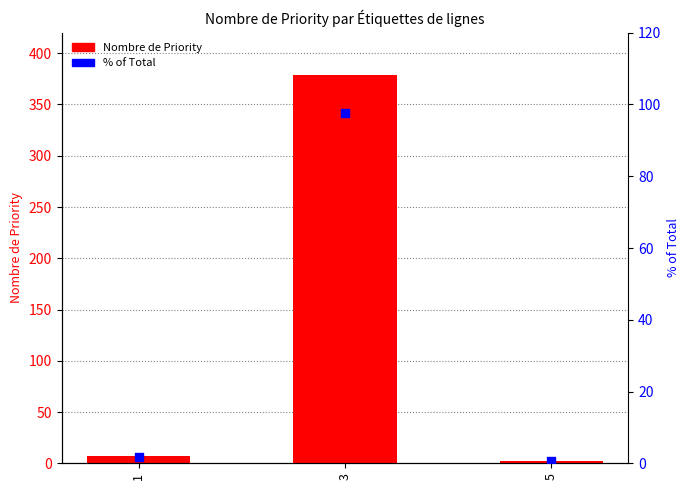

At which category is the sum across all series the highest?

3